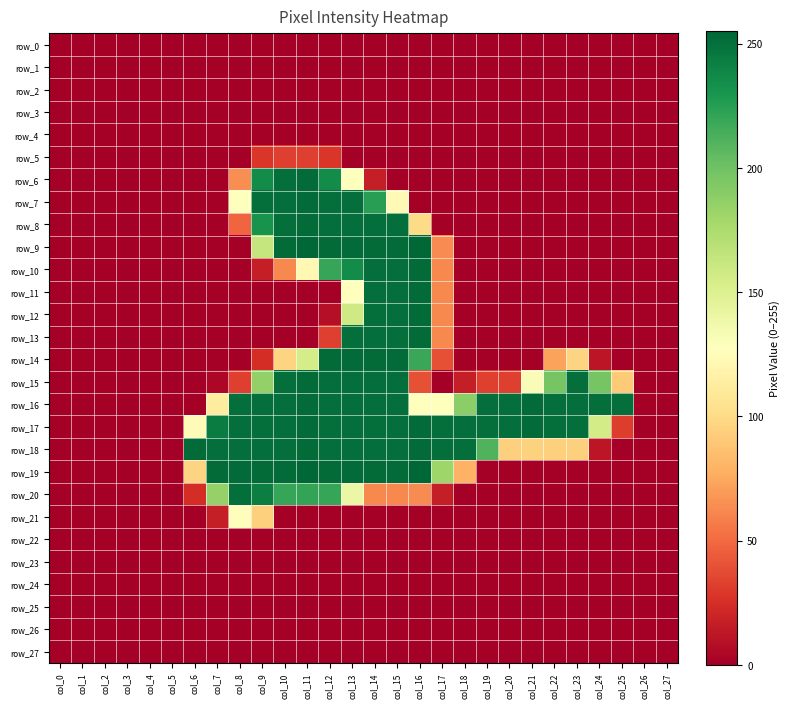

The value of row_15 at col_4 is 147. True or false?

False